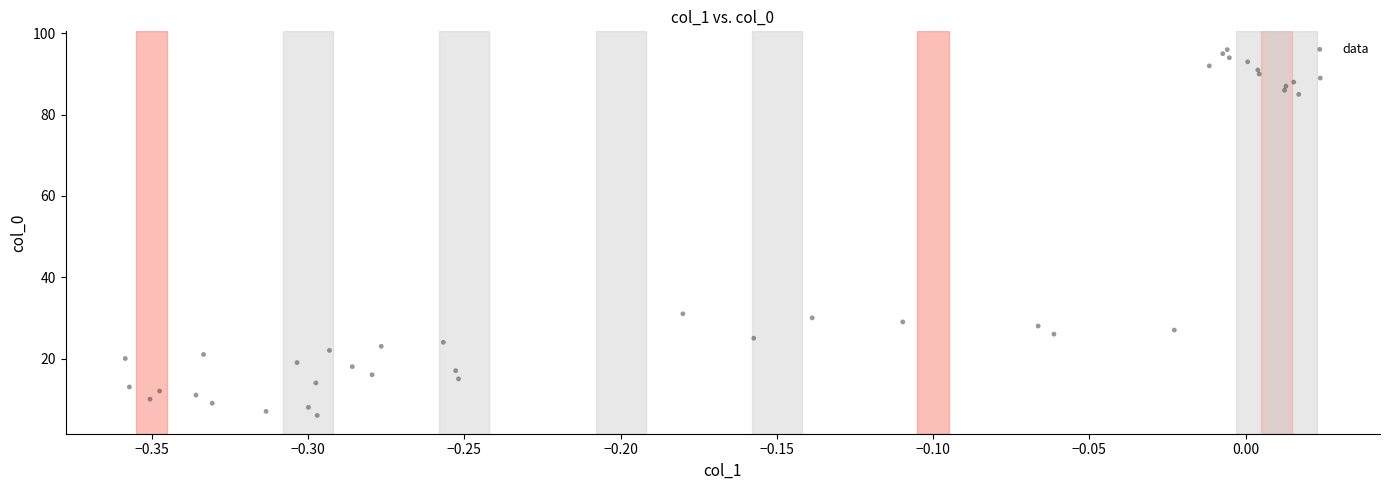

What Y value in the scatter plot is closest to 51?

31